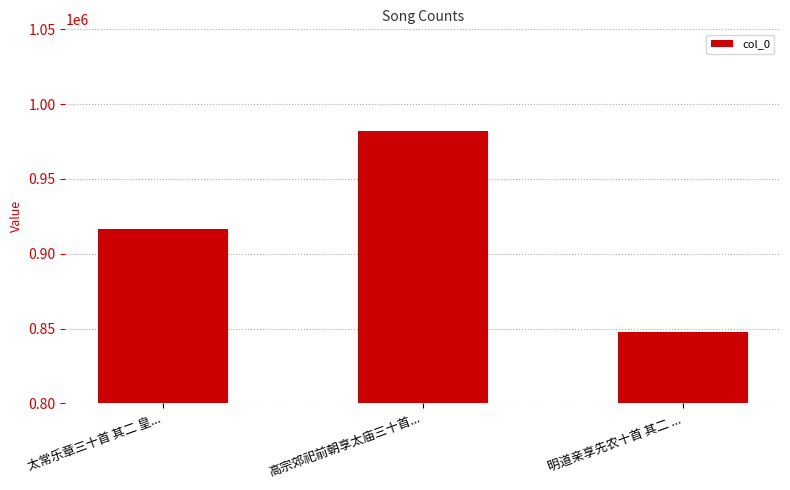

What is the approximate value at 高宗郊祀前朝享太庙三十首..., to the nearest 10?

982050